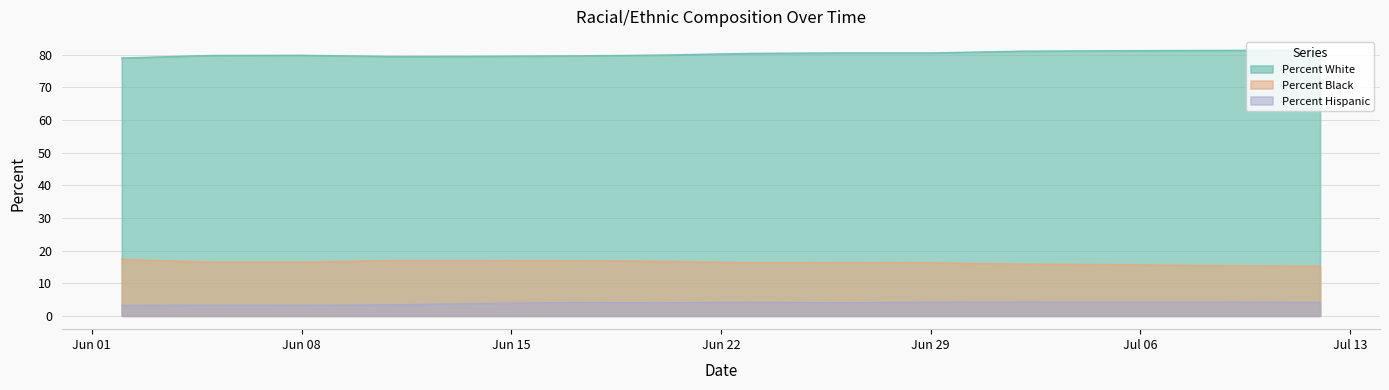

Rank the series by their maximum value, from lowest to highest.

Percent Hispanic, Percent Black, Percent White